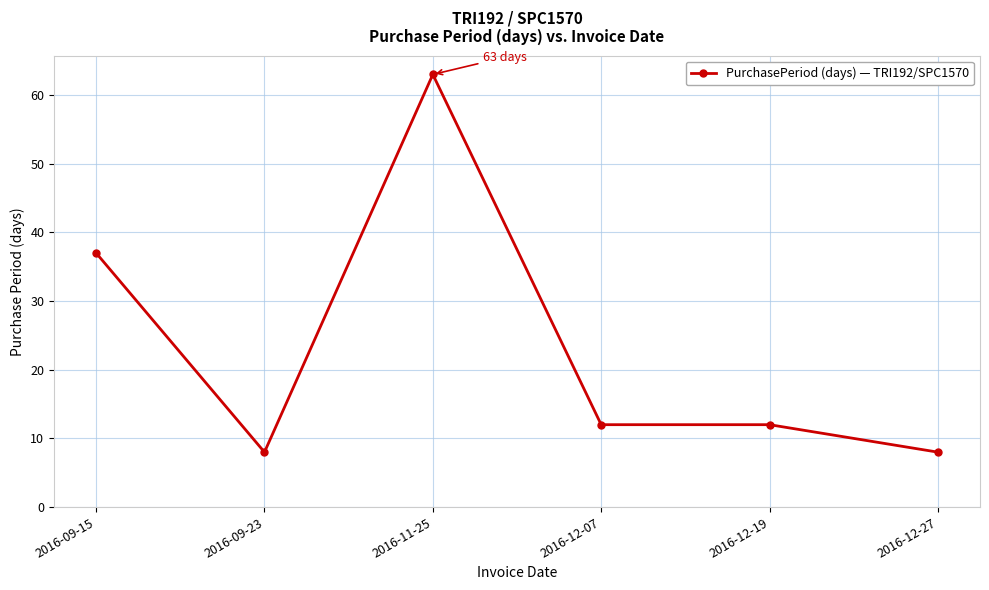

What is the minimum value shown in the chart?

8